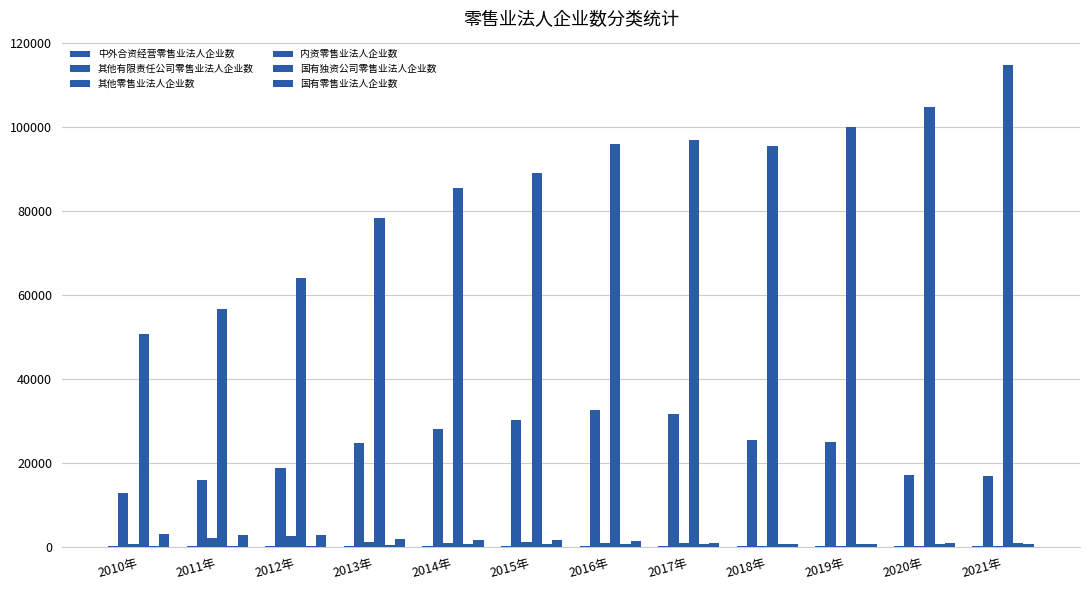

How many groups of bars are there?

12